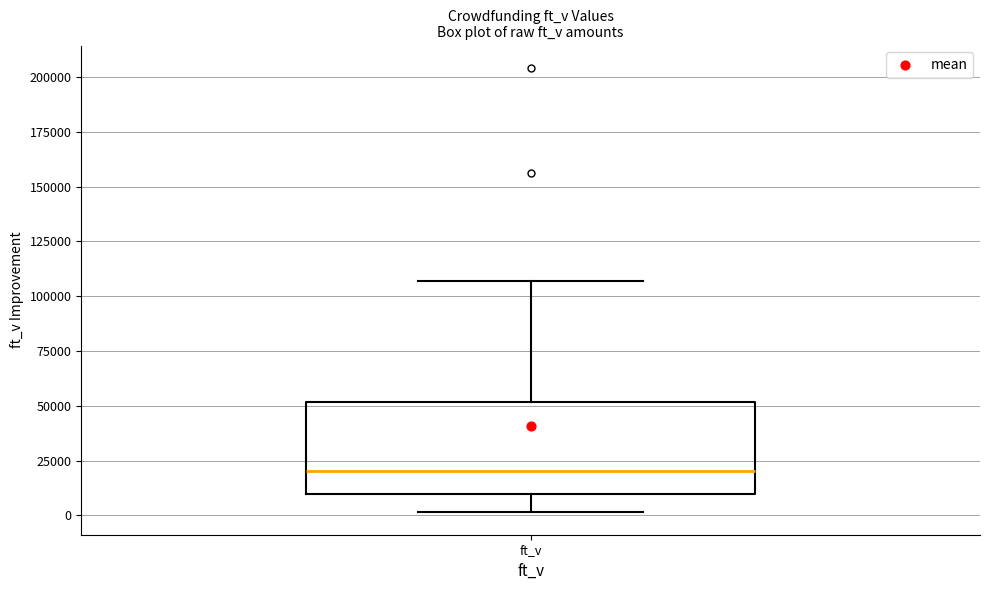

Transcribe this box plot: give where the median line is, the range the box spans, and where the two whiskers end, as read against the y-axis. The values are not printed on the chart, so give them approximately, as read against the axis.

median 20000, box 10000 to 50000, whiskers 0 to 105000